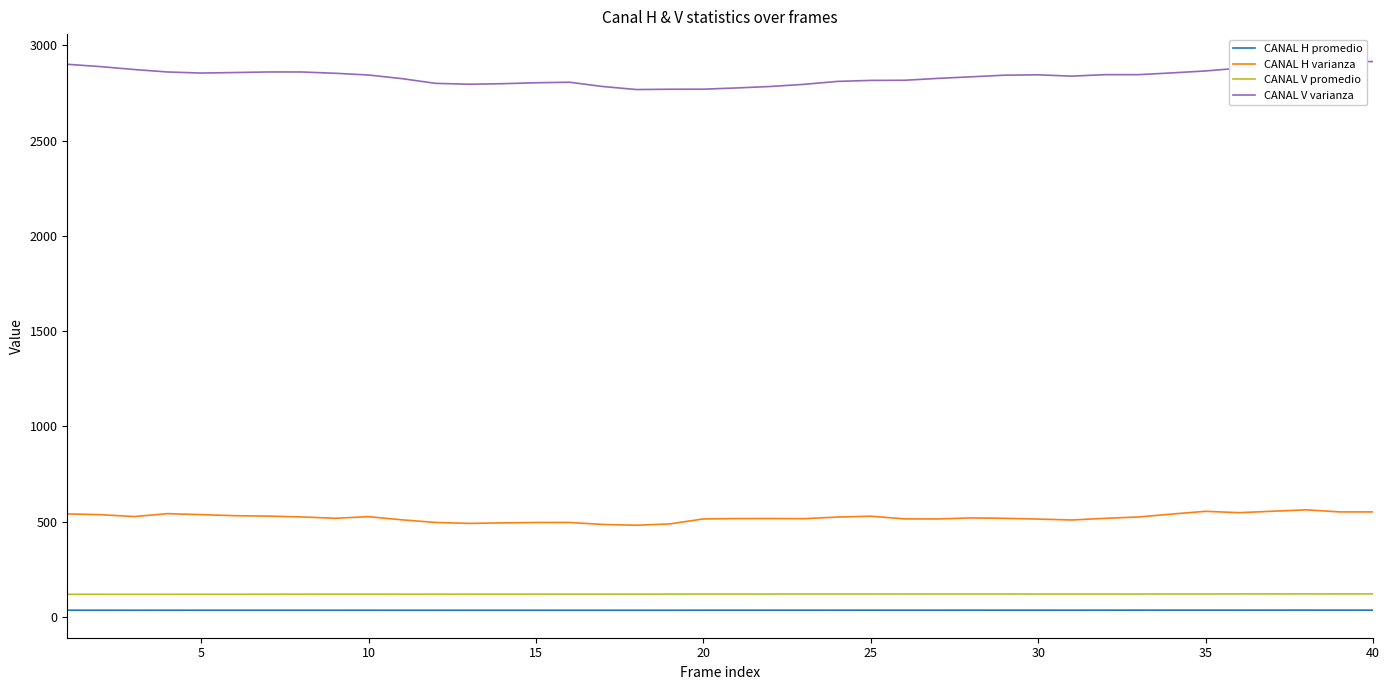

True or false: CANAL H promedio and CANAL V promedio intersect in this chart.

False